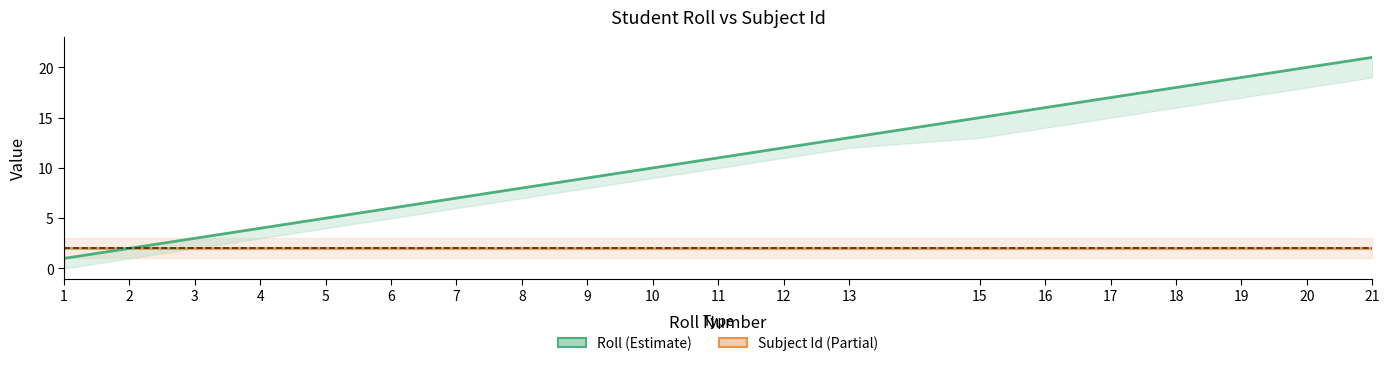

How many lines are shown in the chart?

2